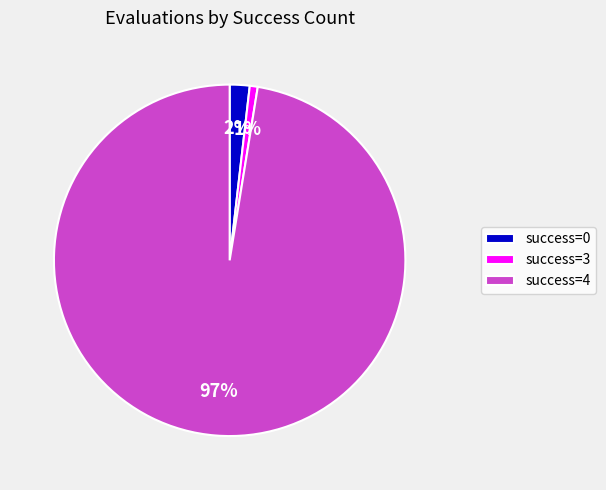

Does success=4 represent more than half of the total?

Yes